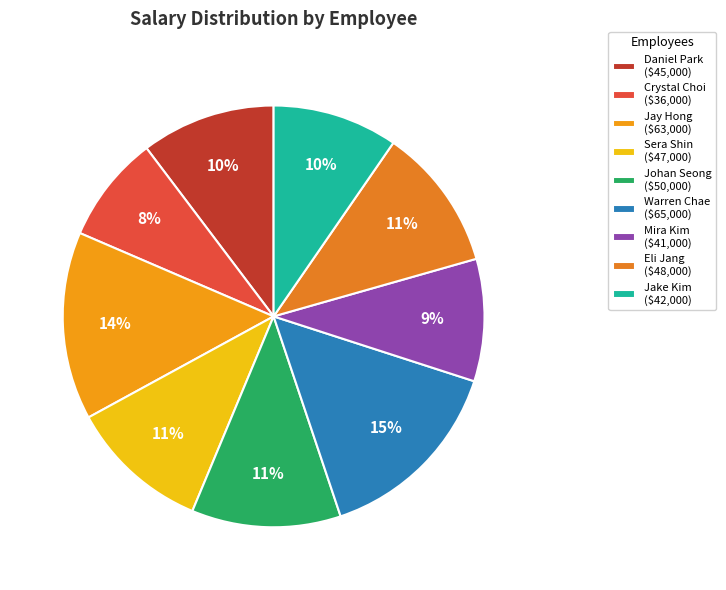

To the nearest percent, what is the average slice percentage?

11%